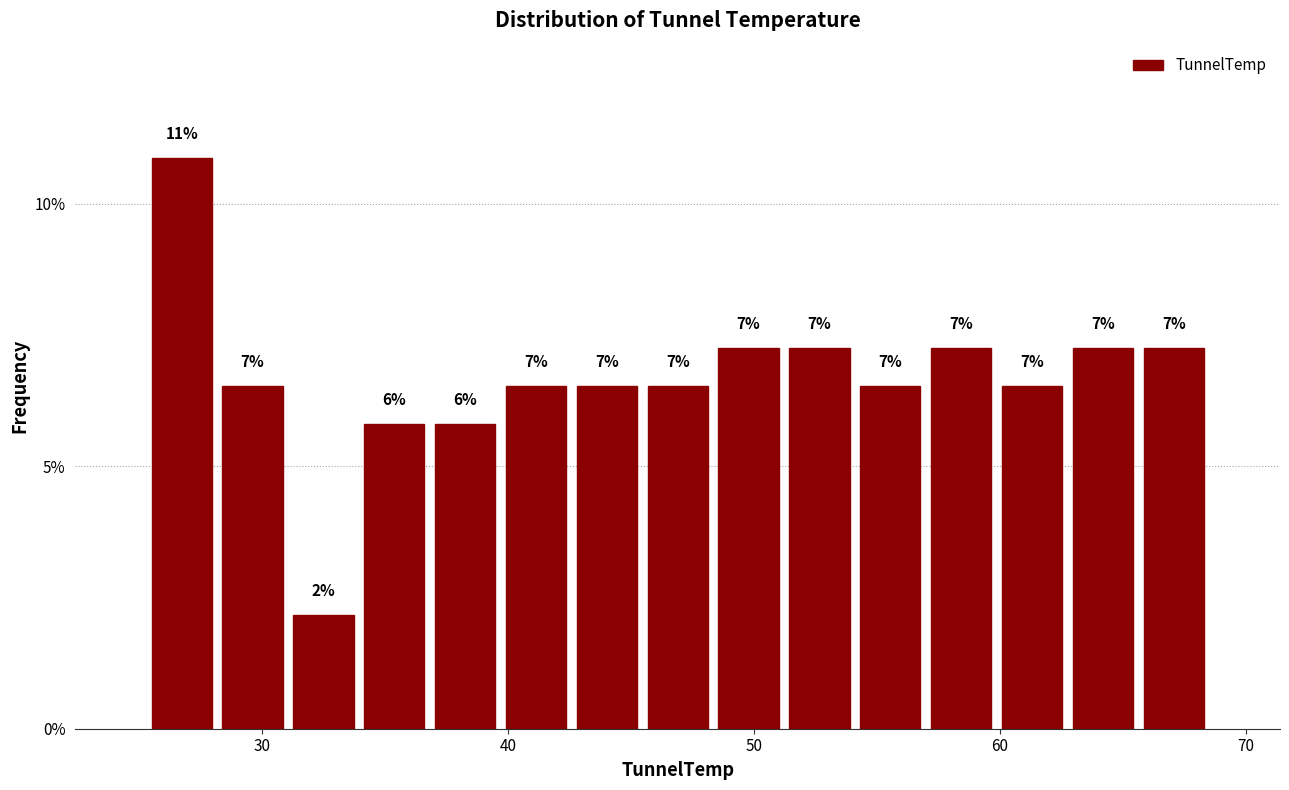

Read against the x-axis, roughly where is the centre of the tallest bar?

27